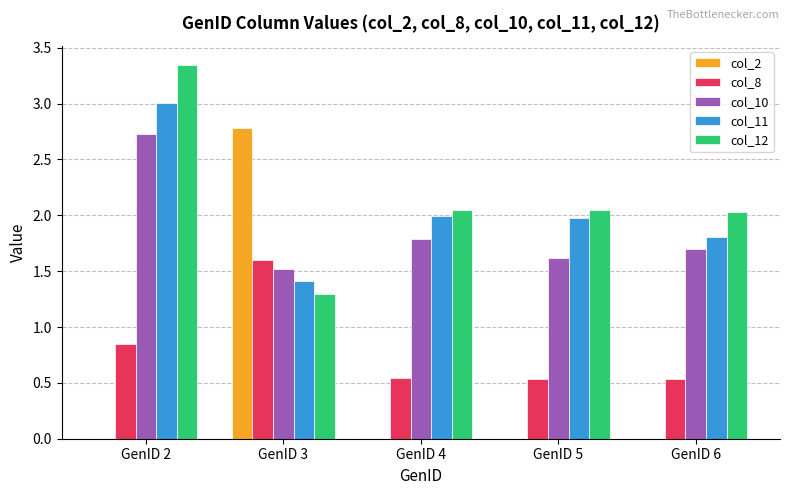

What is the sum of all col_12 values?

10.8